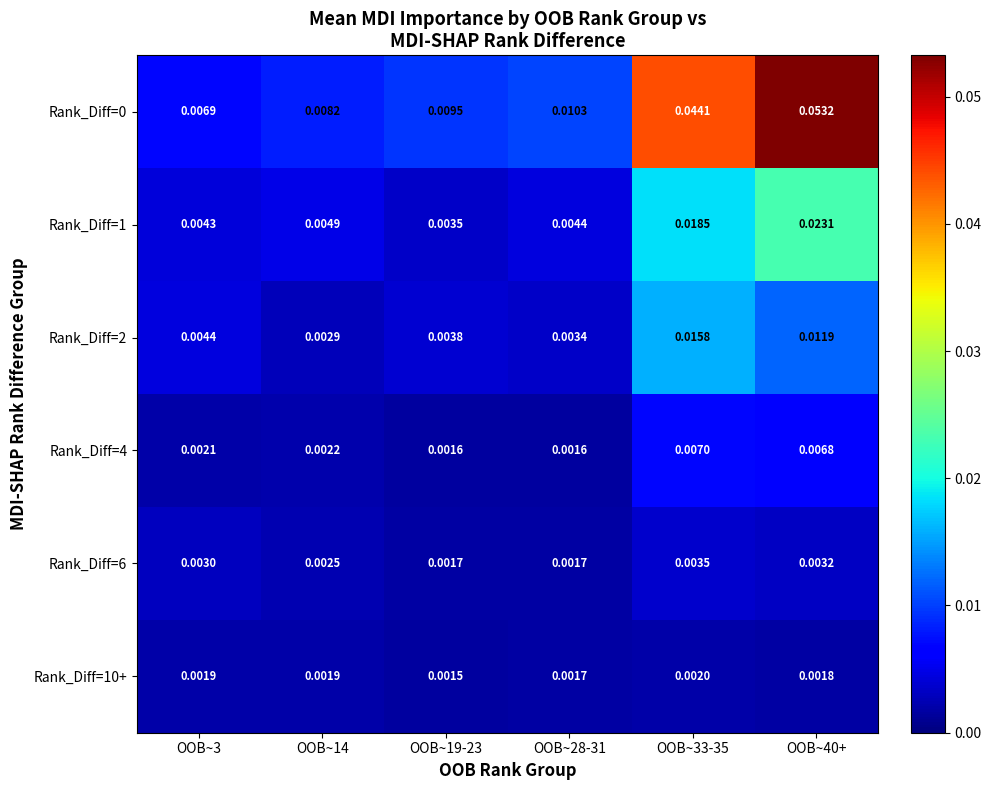

Is the value of Rank_Diff=0 at OOB~19-23 greater than the value of Rank_Diff=4 at OOB~33-35?

Yes